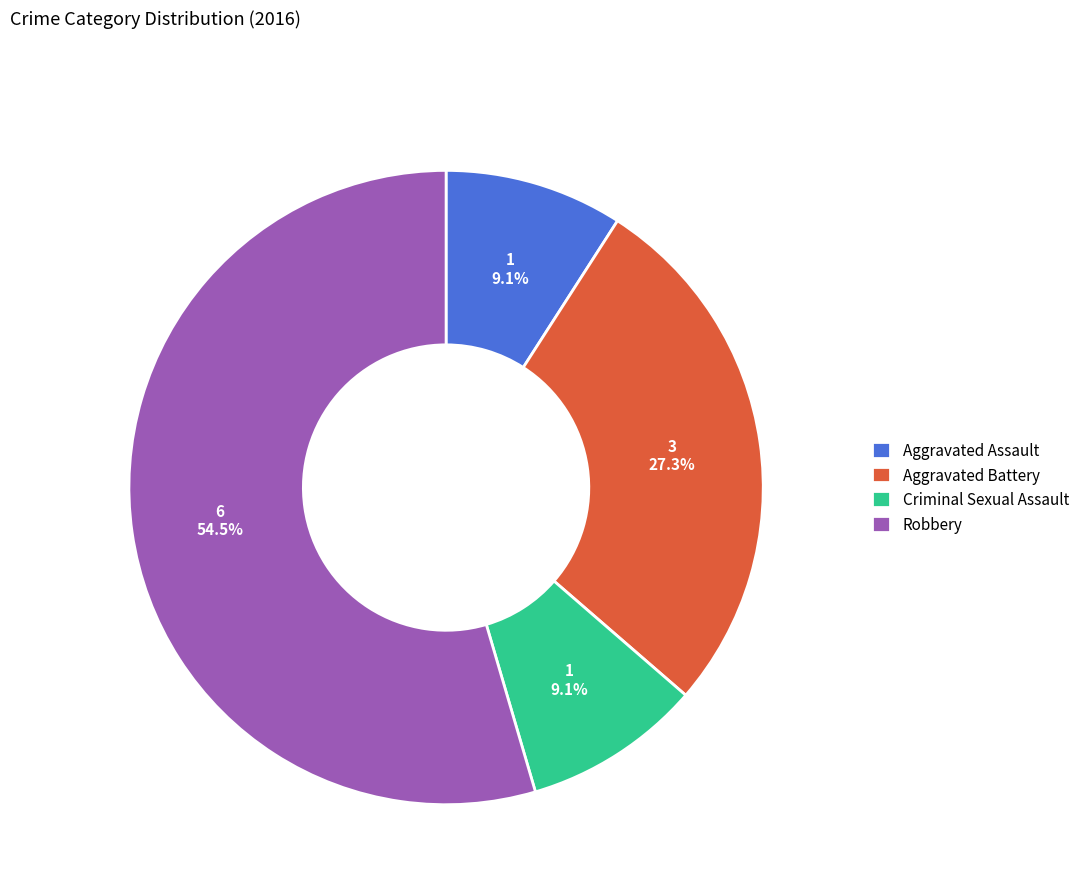

To the nearest percent, what is the difference between the largest and smallest slice percentages?

45%